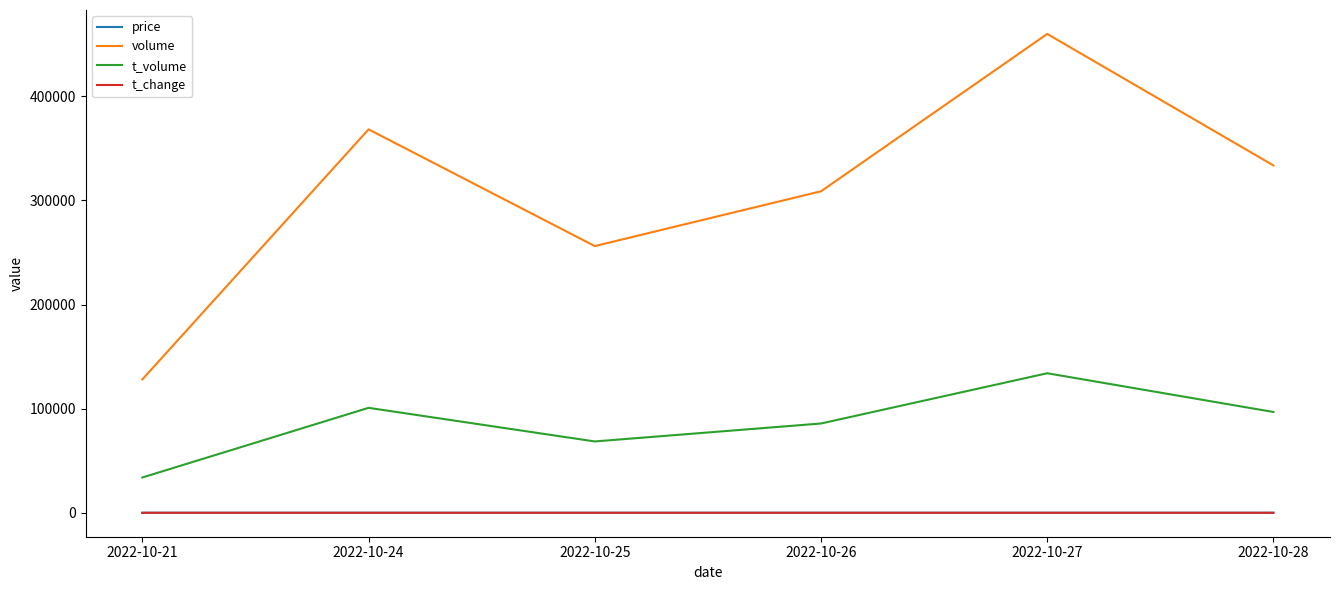

True or false: volume and price intersect in this chart.

False